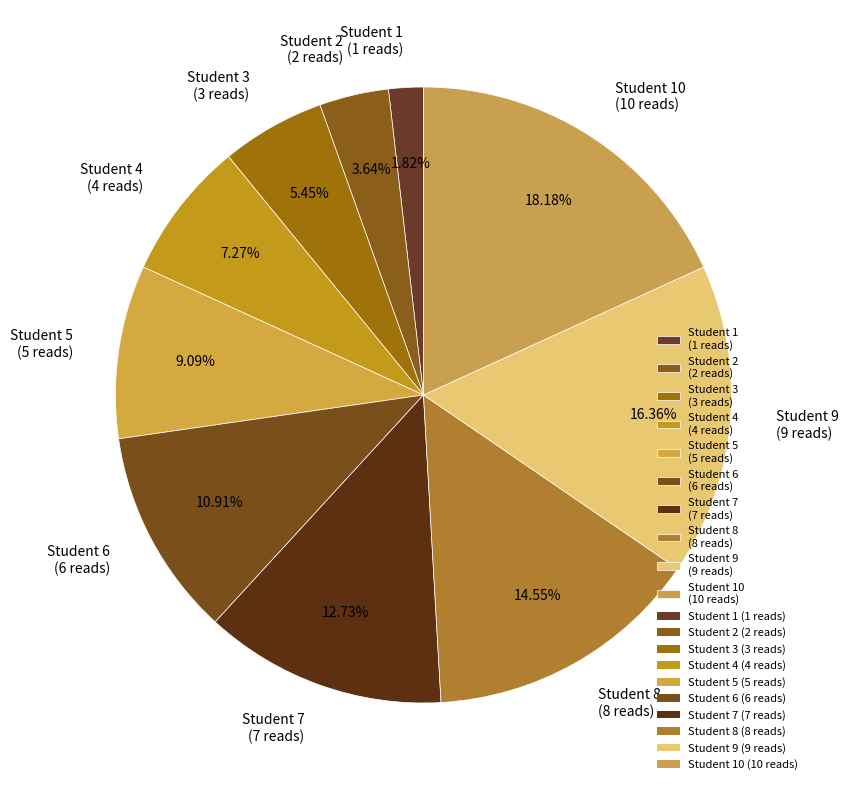

What is the largest slice in the pie chart?

Student 10 (10 reads)